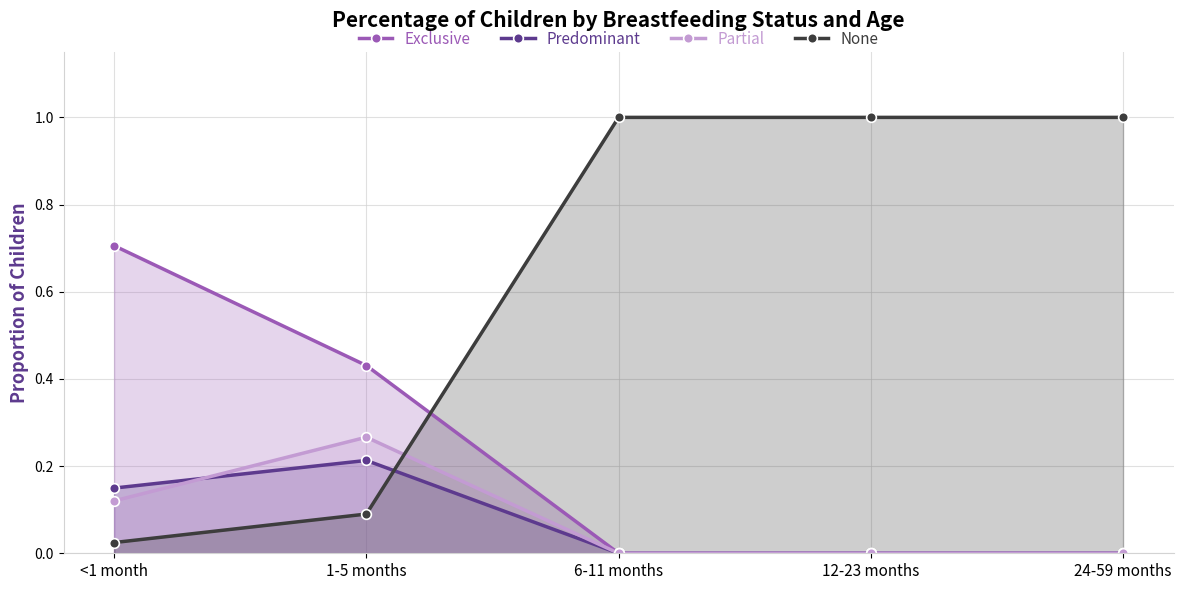

What is the difference between the Partial values at 1-5 months and <1 month?

0.1